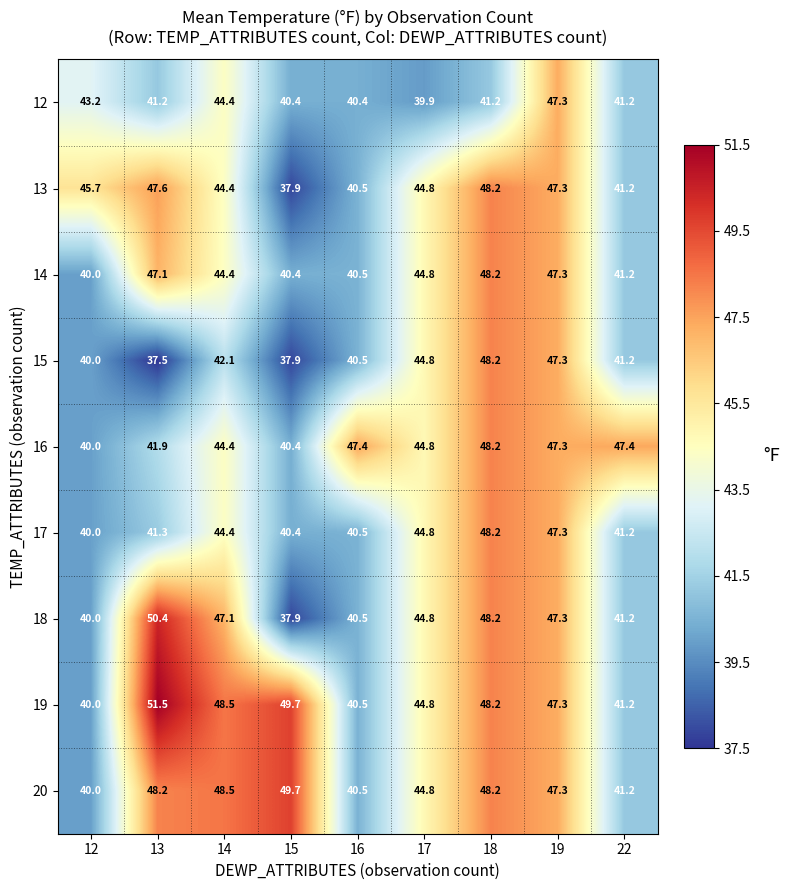

Count the number of data series in this chart.

9